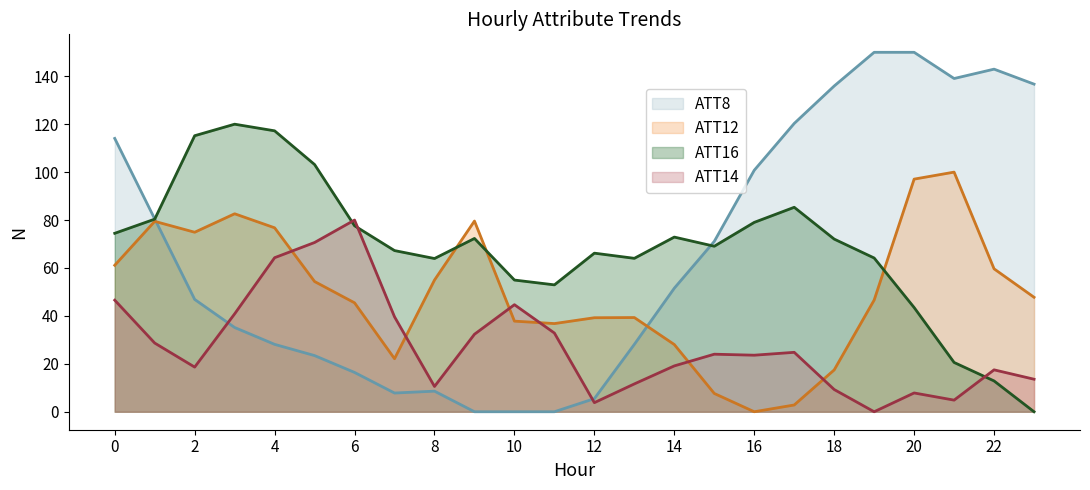

True or false: ATT8 and ATT12 cross at least once.

True